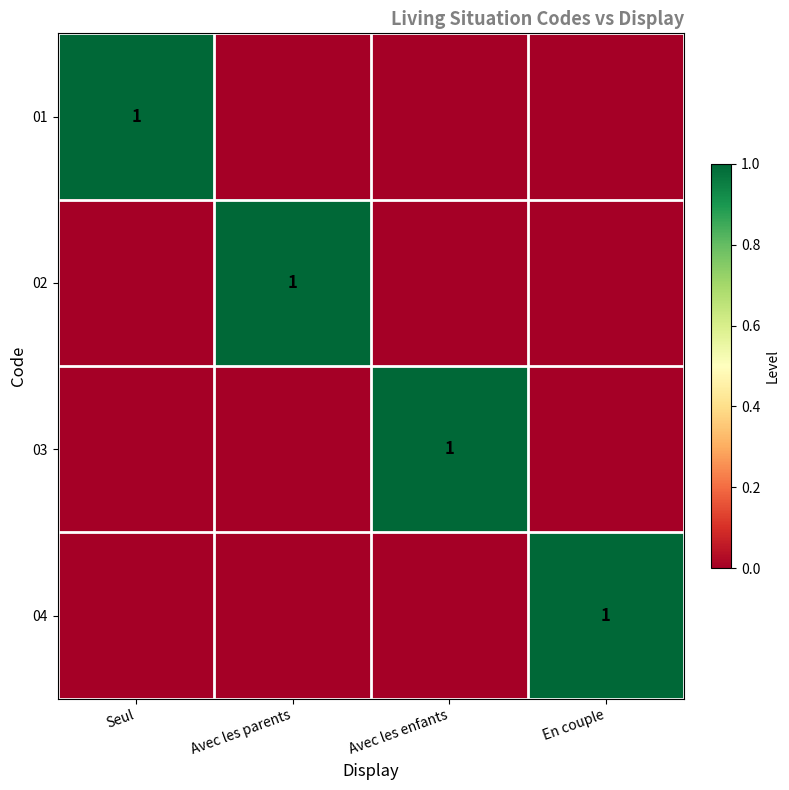

The value of 03 at Avec les enfants is 1. True or false?

True